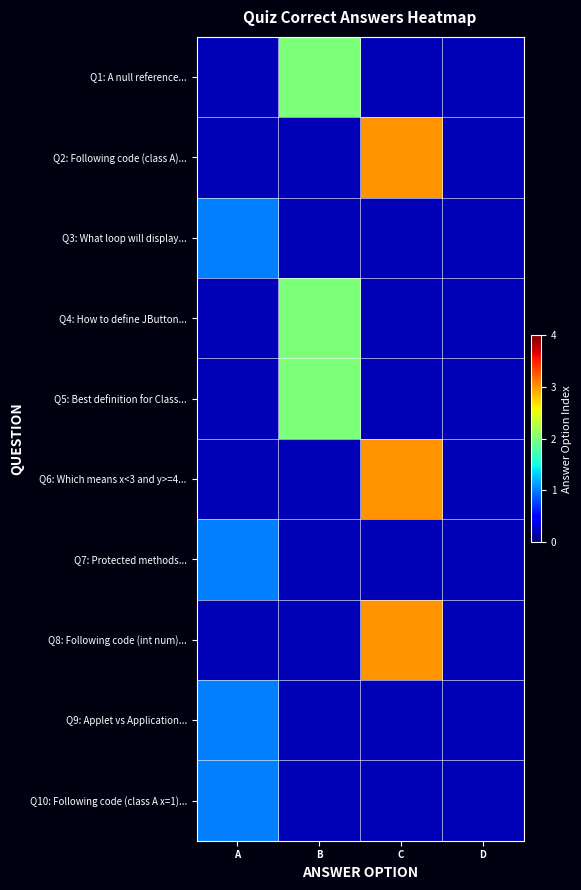

Which category has the lowest value across all series?

A